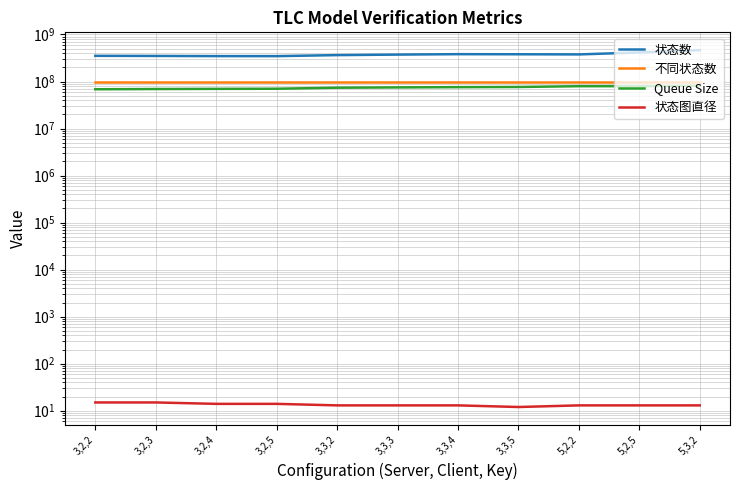

What is the difference between the maximum and second lowest values in the 状态数 series?

116881453